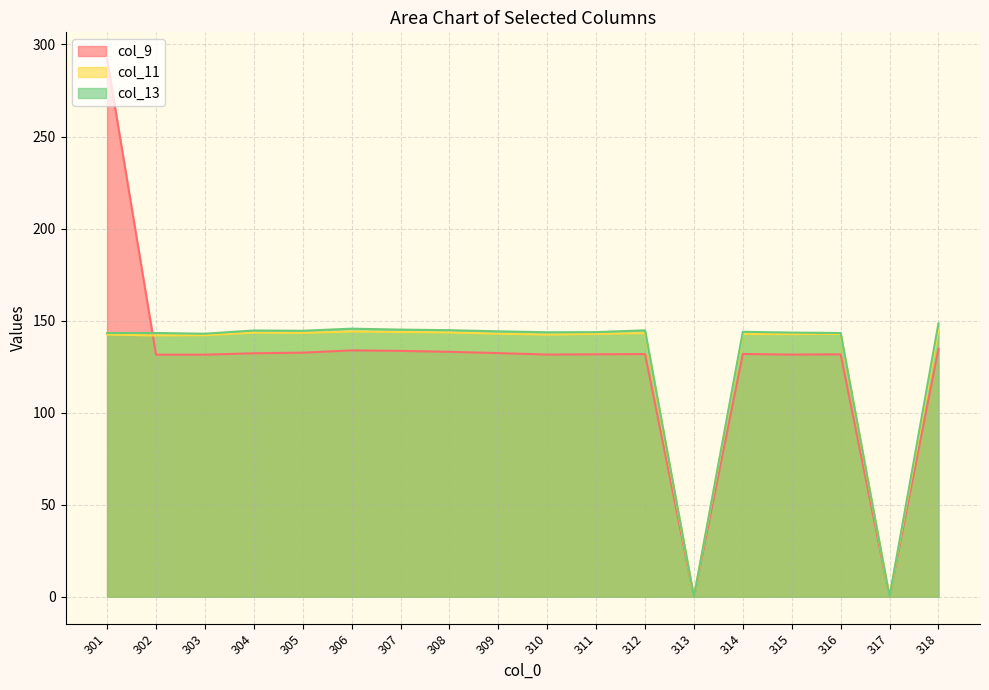

At which category does col_9 reach its first local valley?

302